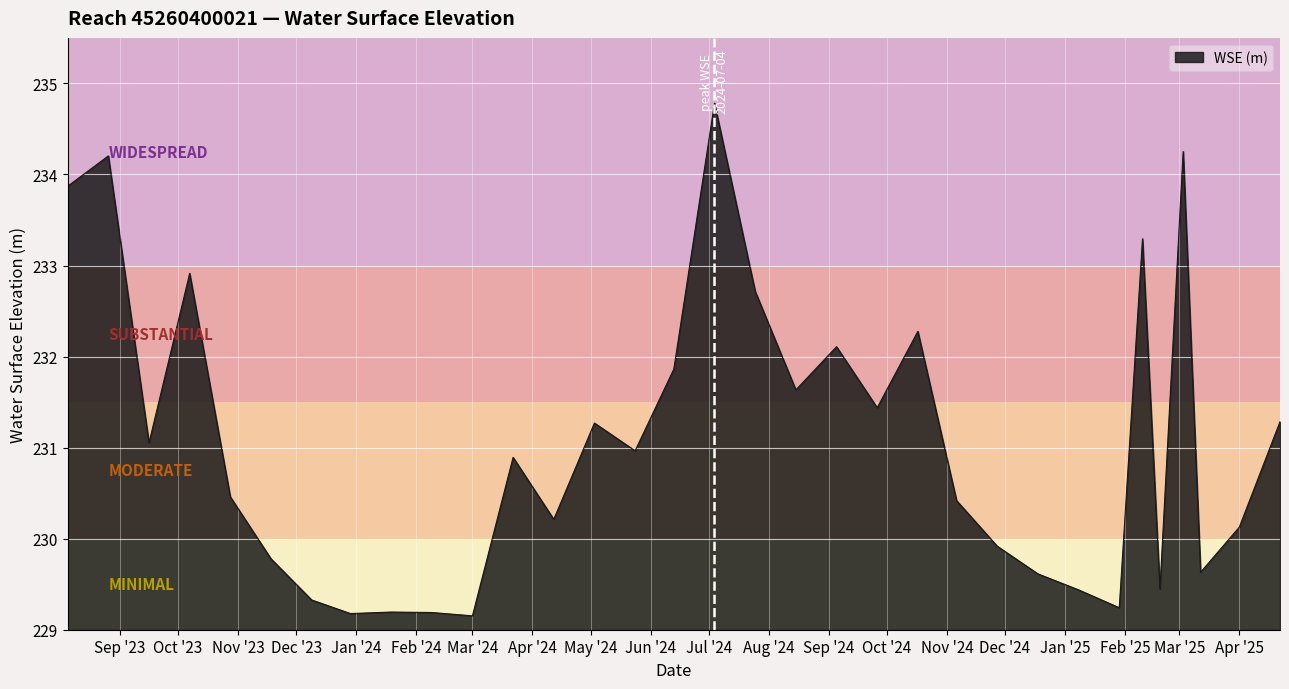

What is the smallest value displayed?

229.2